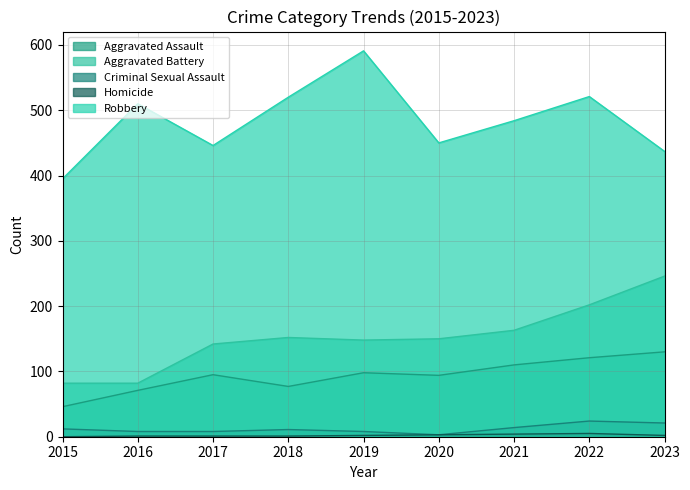

How many data points in Robbery are above 484?

4